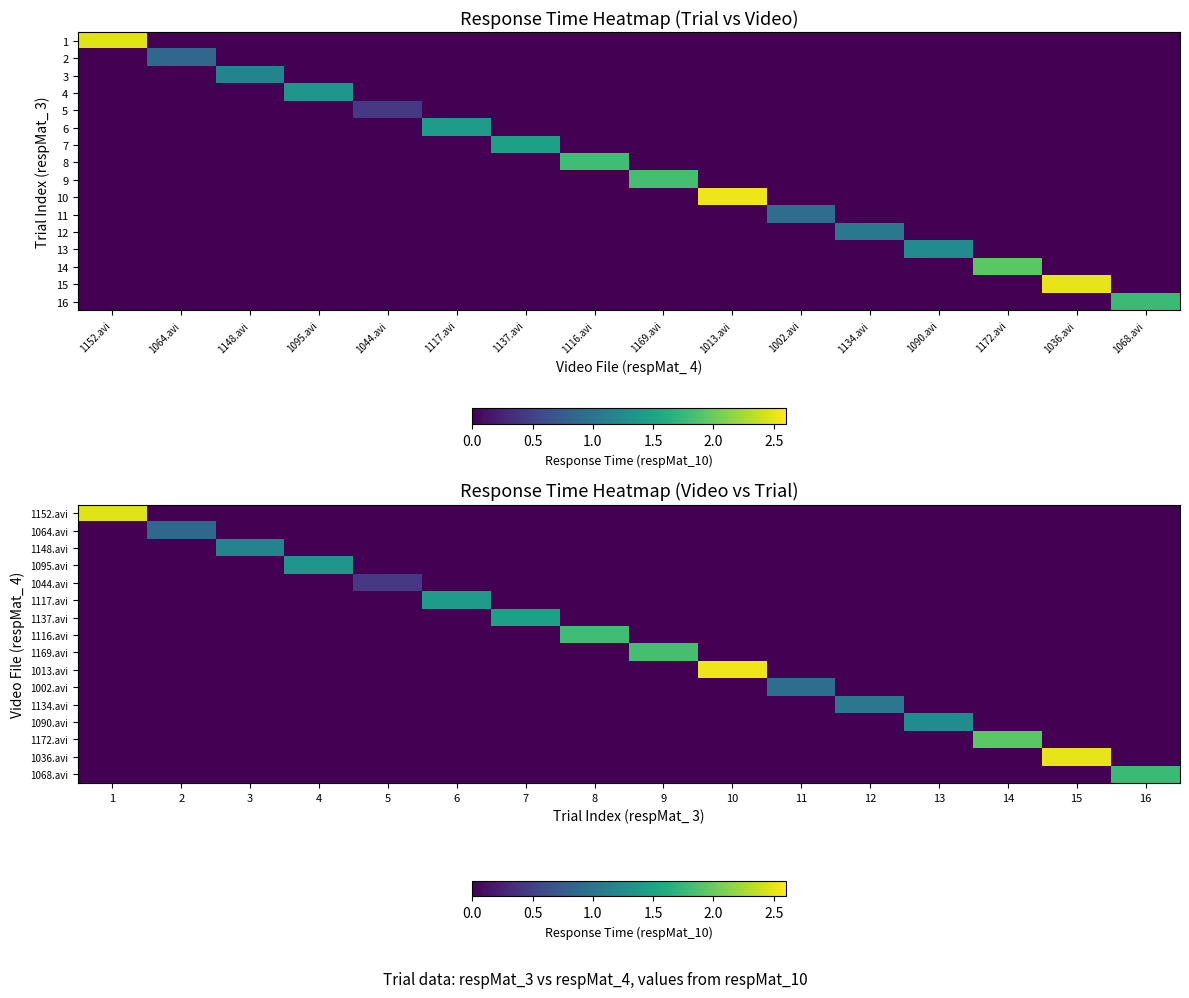

At how many categories does at least one series exceed 0?

16